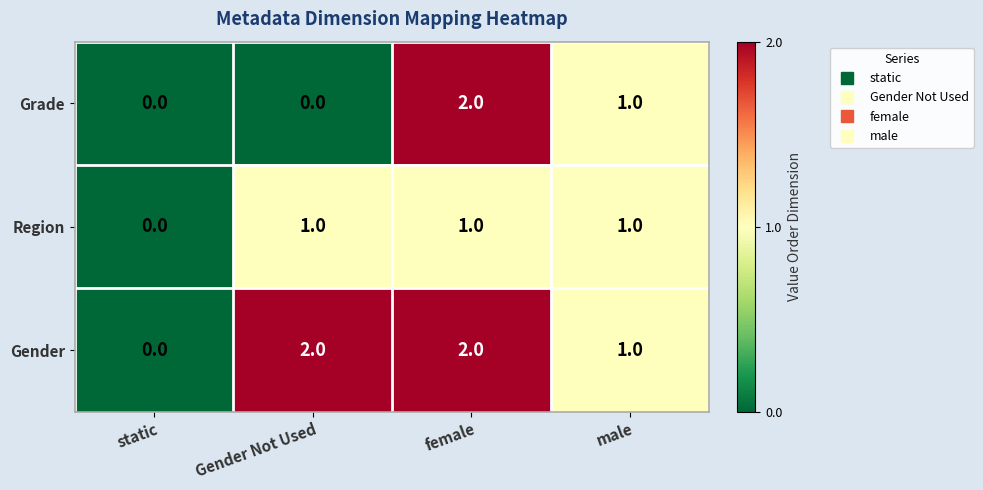

How many values in the Grade series are below 1?

2